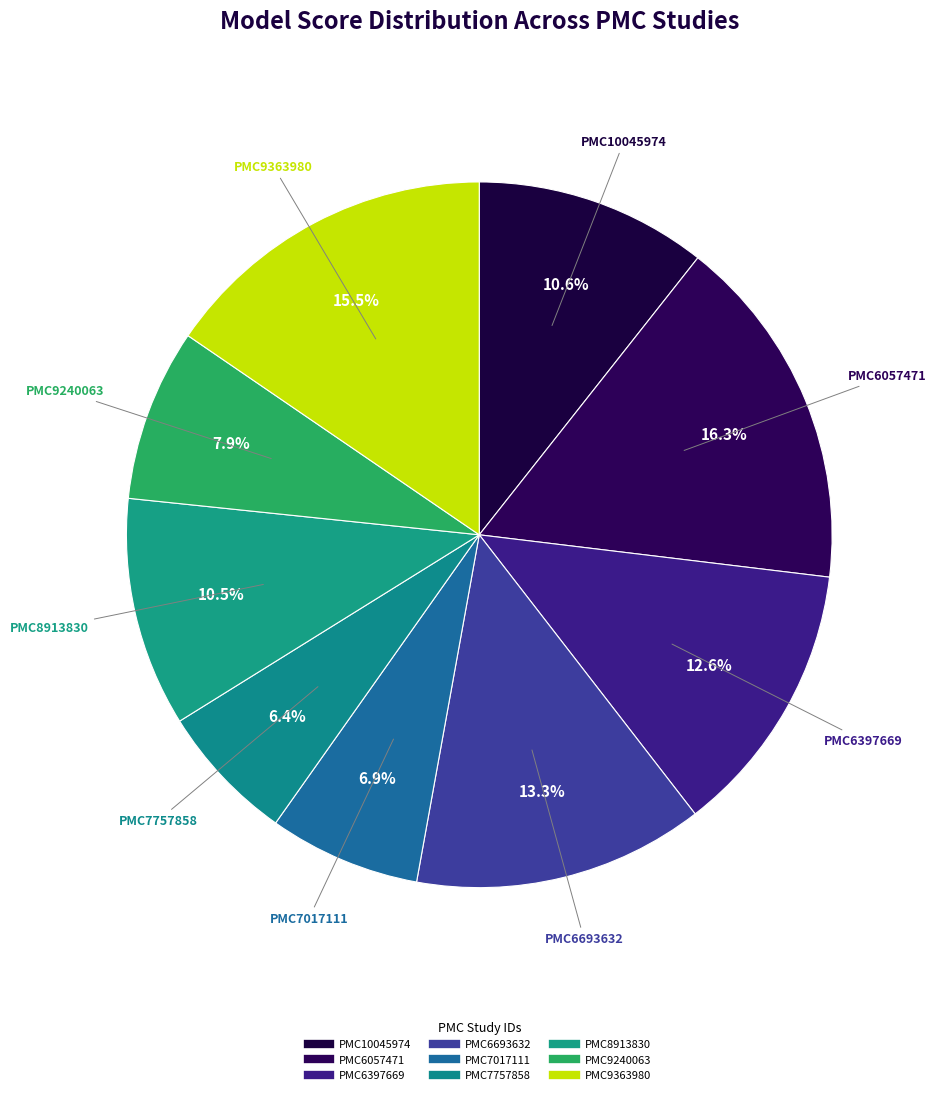

What is the smallest slice in the pie chart?

PMC7757858